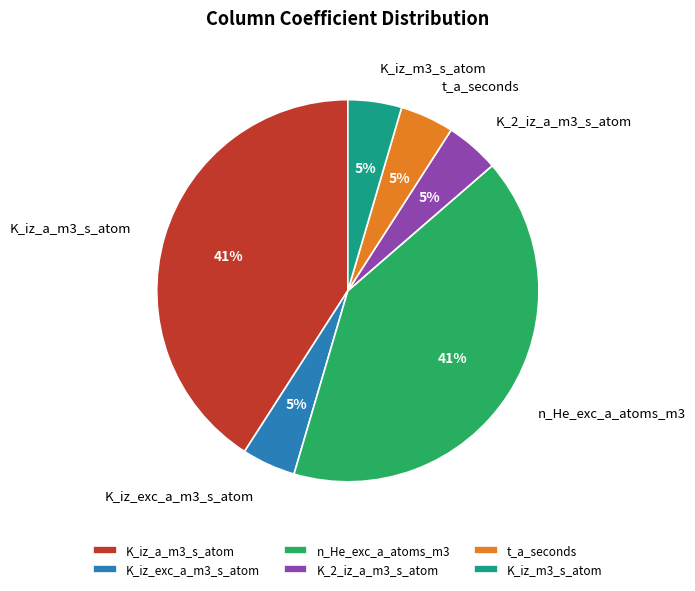

To the nearest percent, what portion does K_iz_exc_a_m3_s_atom represent?

5%